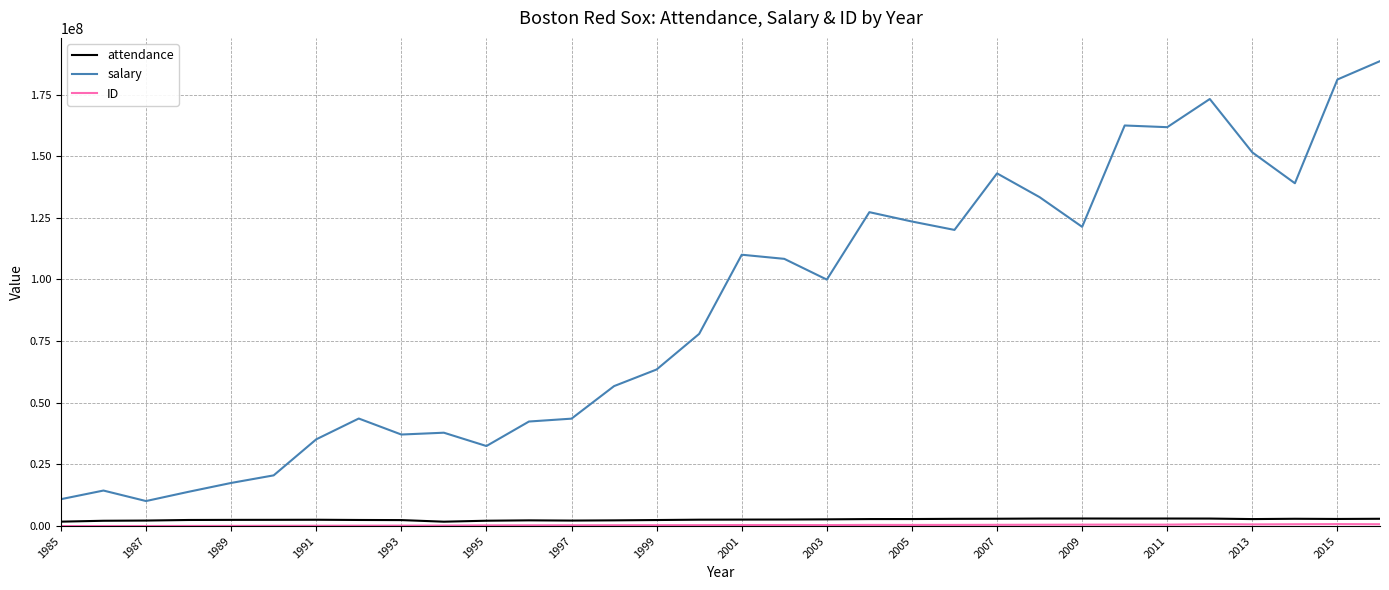

What is the maximum value shown in the chart?

188545761